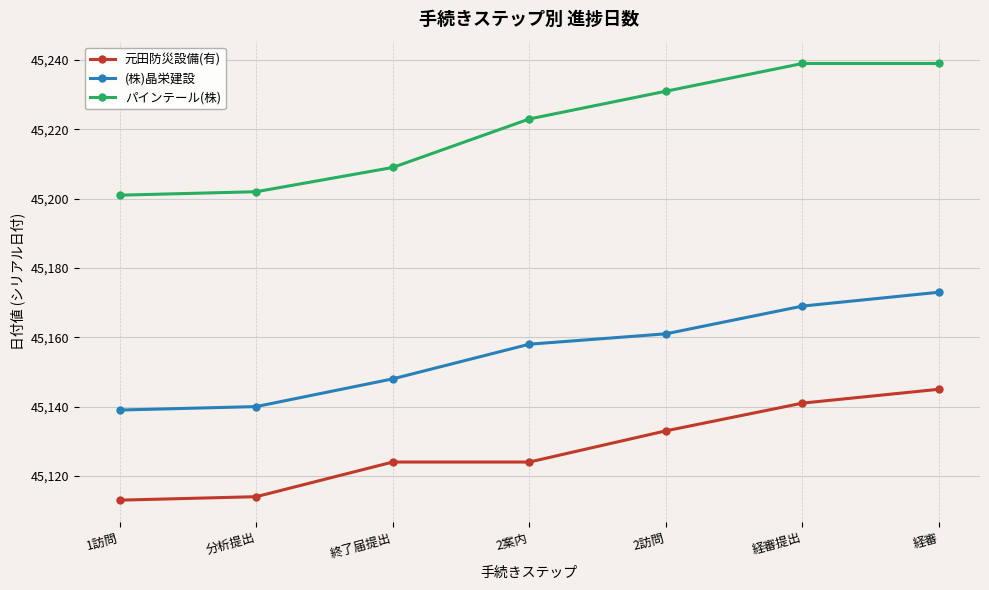

True or false: (株)晶栄建設 and 元田防災設備(有) intersect in this chart.

False